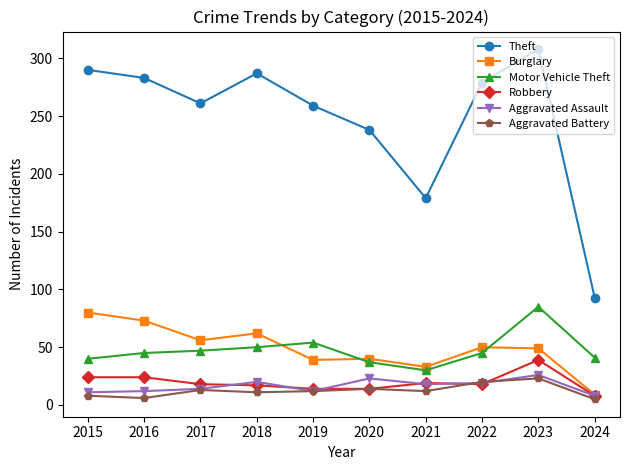

What is the spread (max minus min) of values at 2022?

261